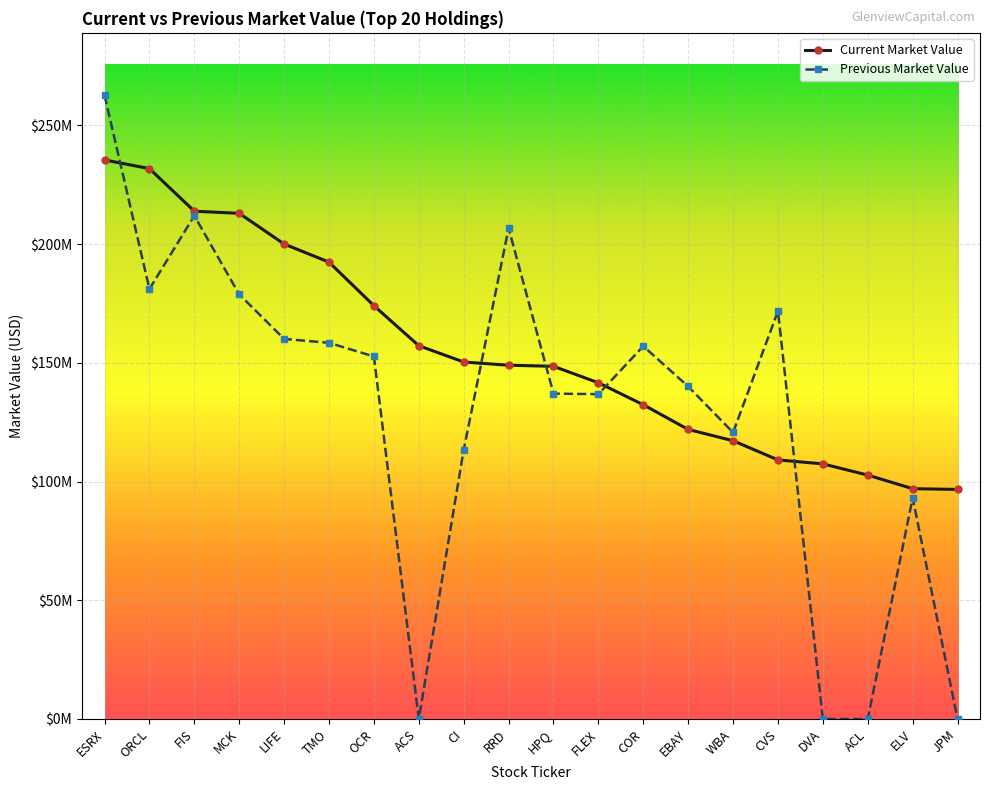

True or false: Current Market Value and Previous Market Value cross at least once.

True